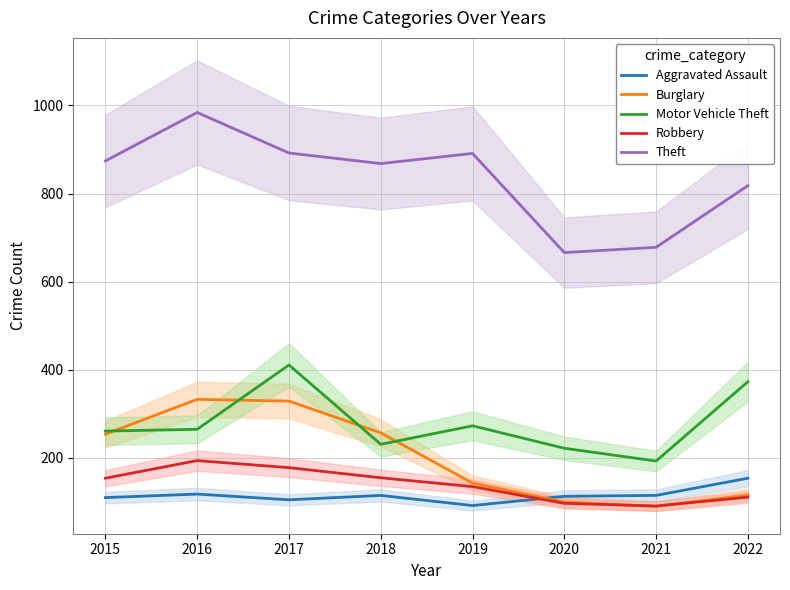

Between 2019 and 2020, which is larger?

2020